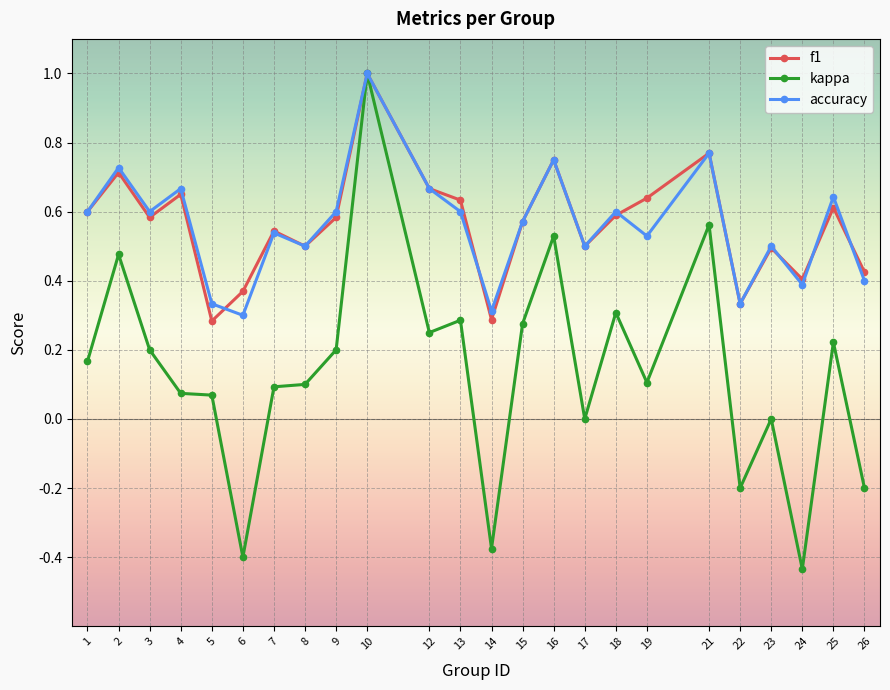

At which label does accuracy reach its peak?

10